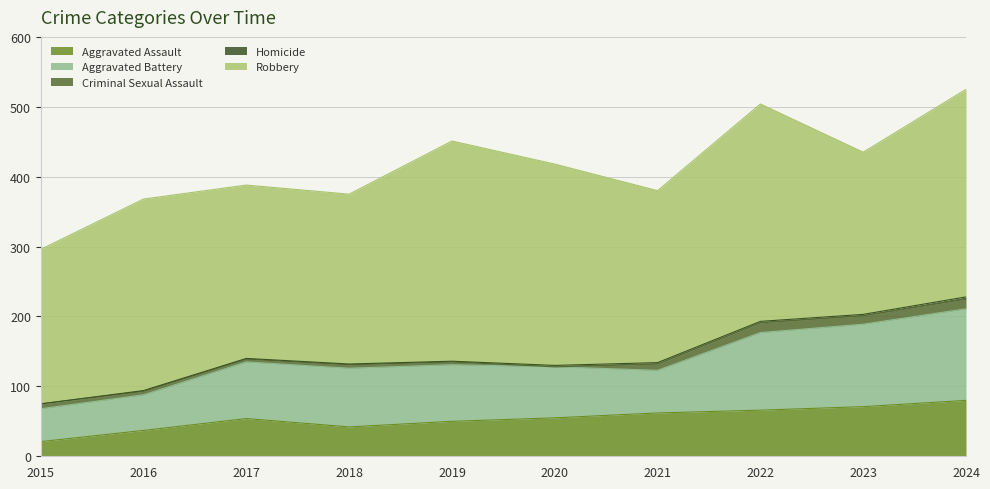

The Criminal Sexual Assault series shows 23 at 2022. True or false?

False